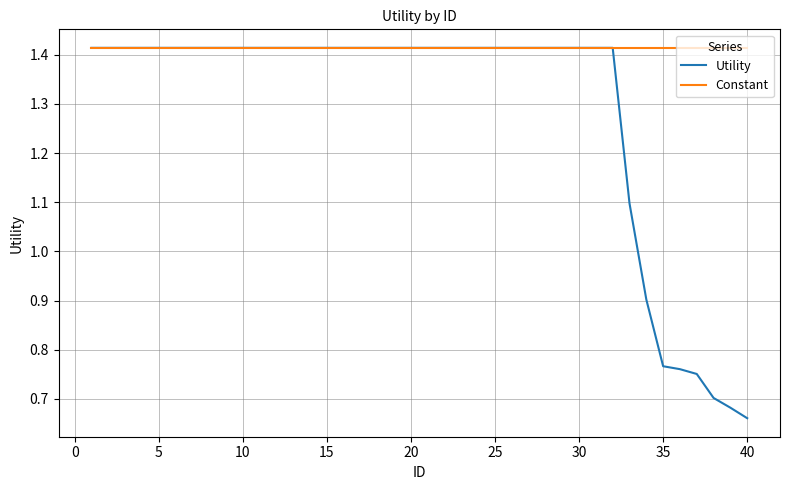

Which series has the largest total across all categories?

Constant